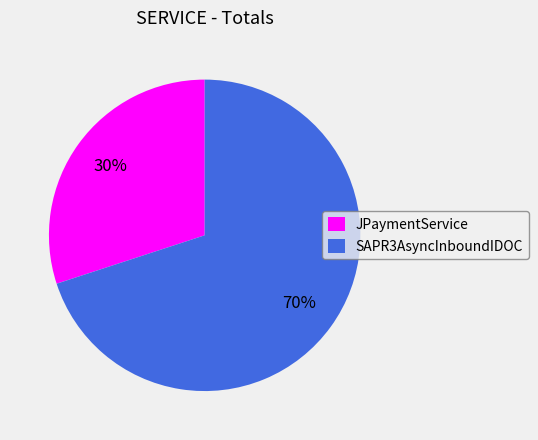

True or false: JPaymentService accounts for 41% of the total.

False